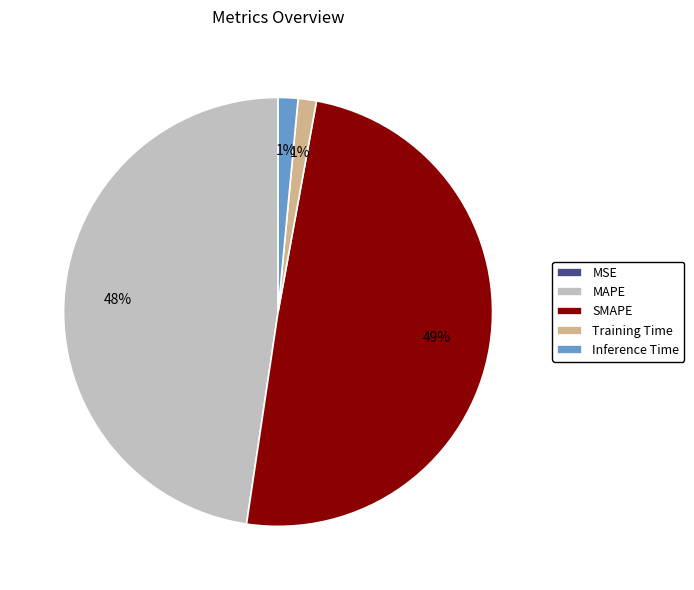

To the nearest percent, what is the combined percentage of Training Time and MAPE?

49%